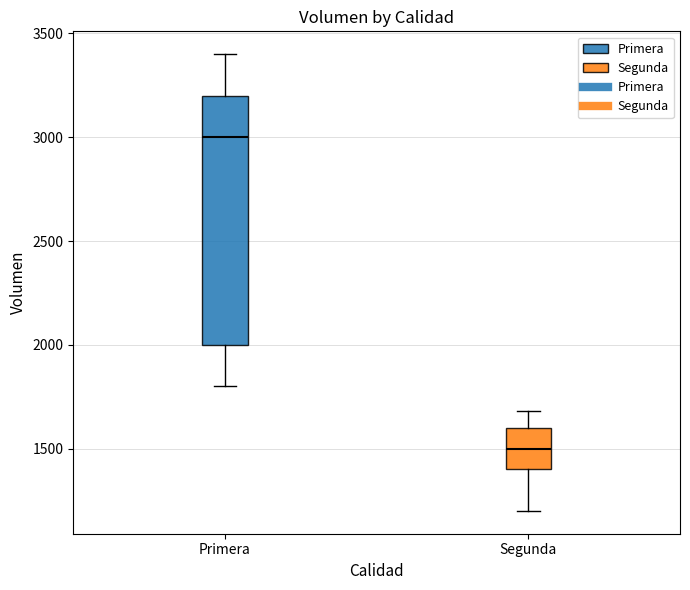

Reading left to right, read every box against the y-axis: the position of its median line, the range the box covers, and the ends of its whiskers. The values are not printed on the chart, so give them approximately, as read against the axis.

Primera: median 3000, box 2000 to 3200, whiskers 1800 to 3400
Segunda: median 1500, box 1400 to 1600, whiskers 1200 to 1700